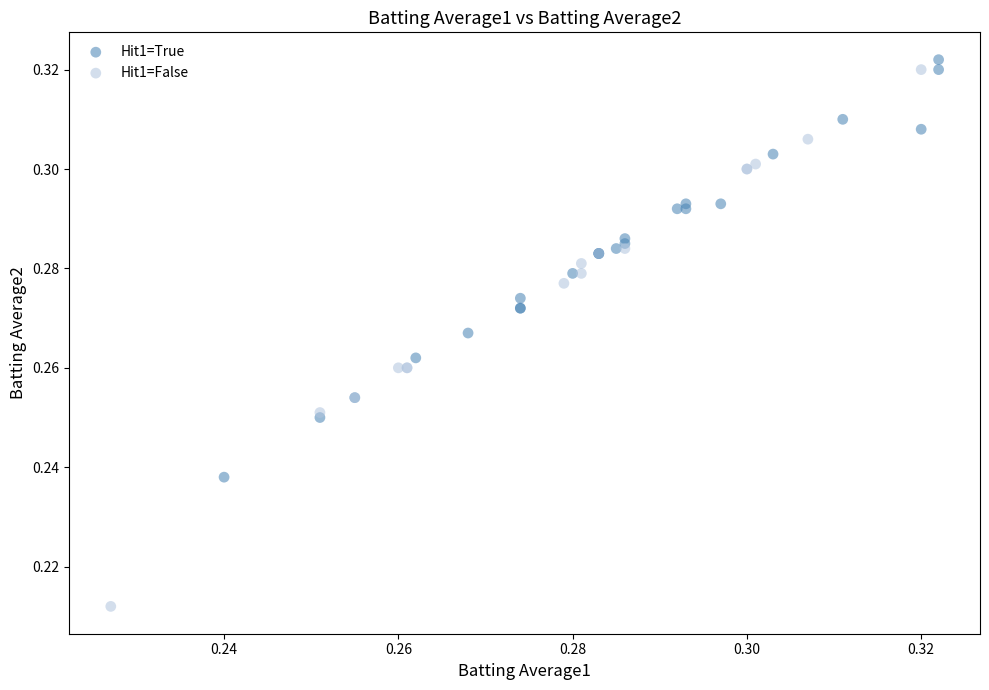

Which series contains the lowest Y value?

Hit1=False